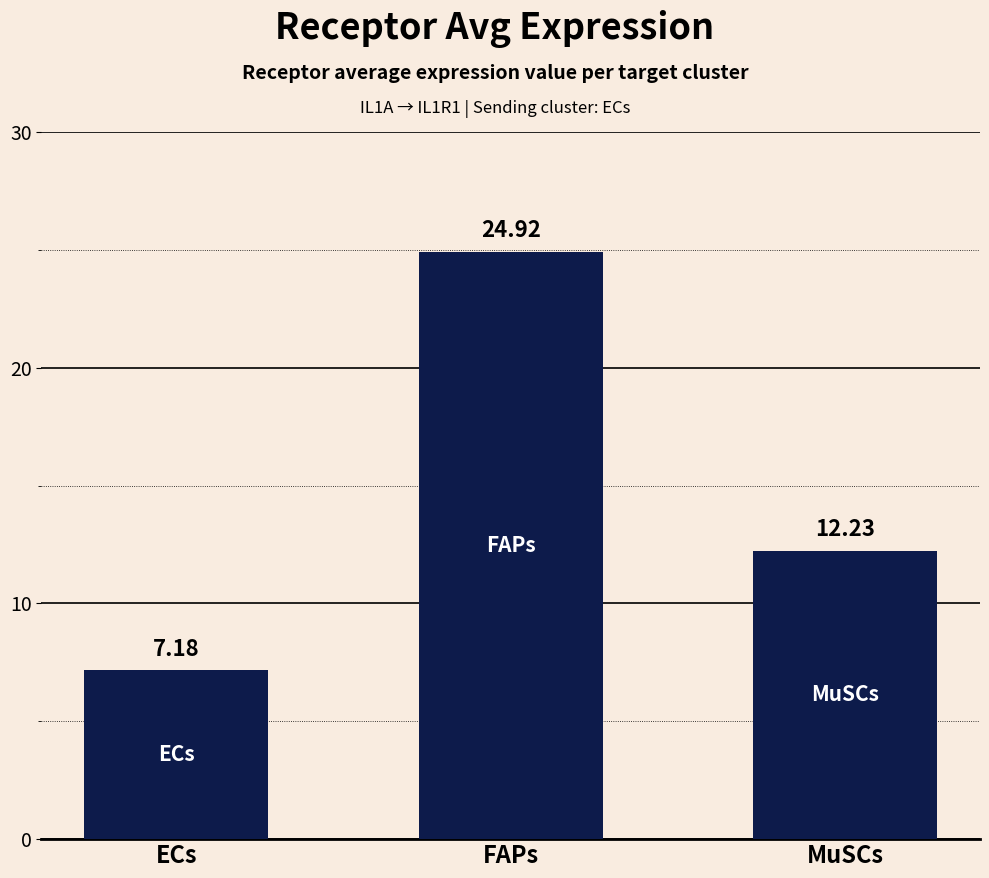

List the labels in order of value, smallest first.

ECs, MuSCs, FAPs